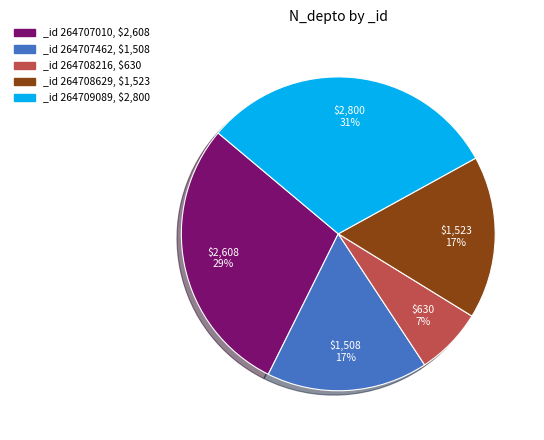

What is the largest slice in the pie chart?

_id 264709089, $2,800